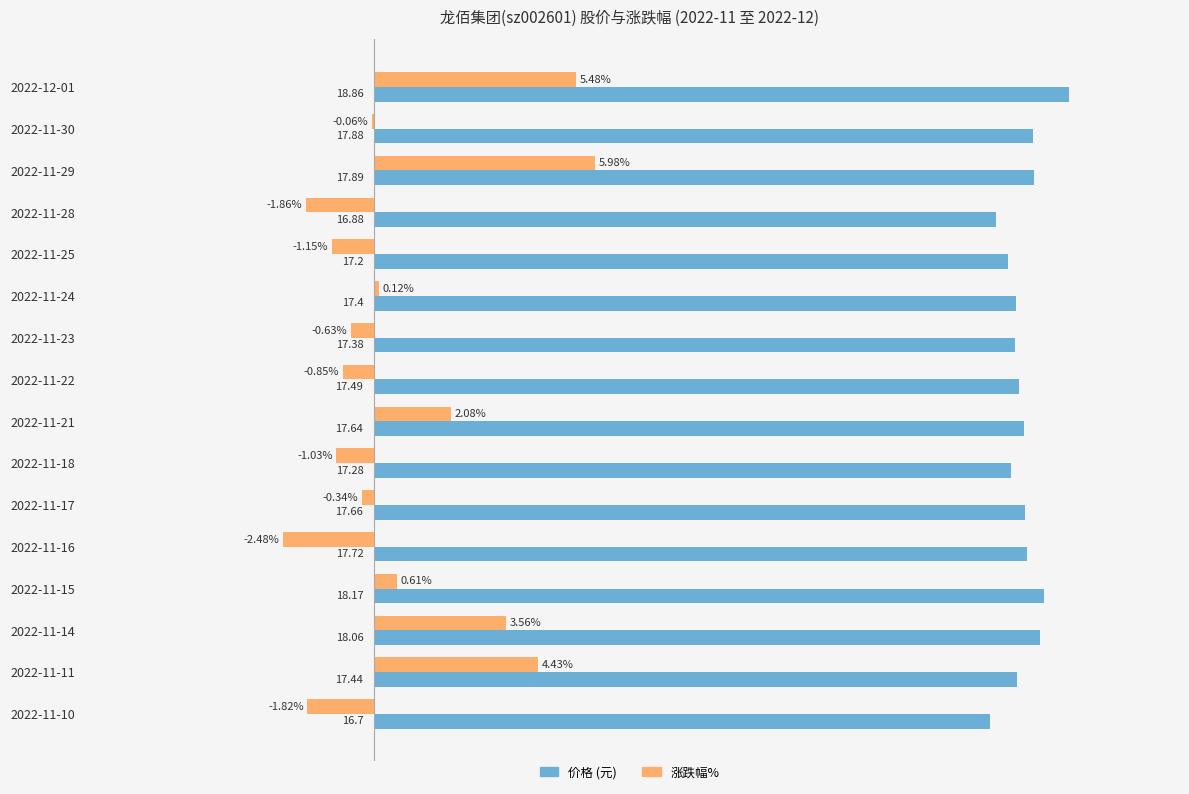

At which category is the sum across all series the highest?

2022-12-01